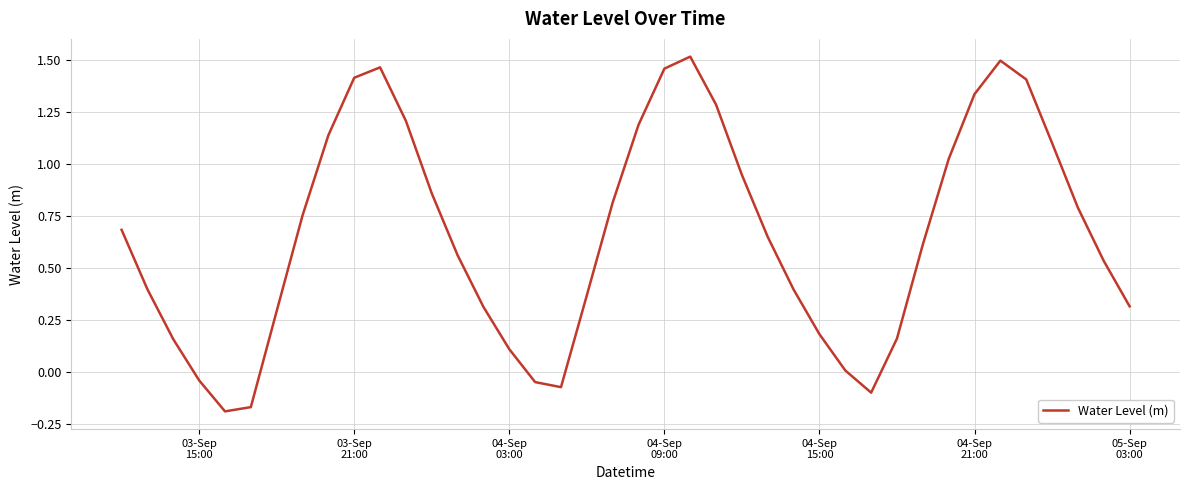

At which label does the data first exceed 0?

03-Sep
15:00